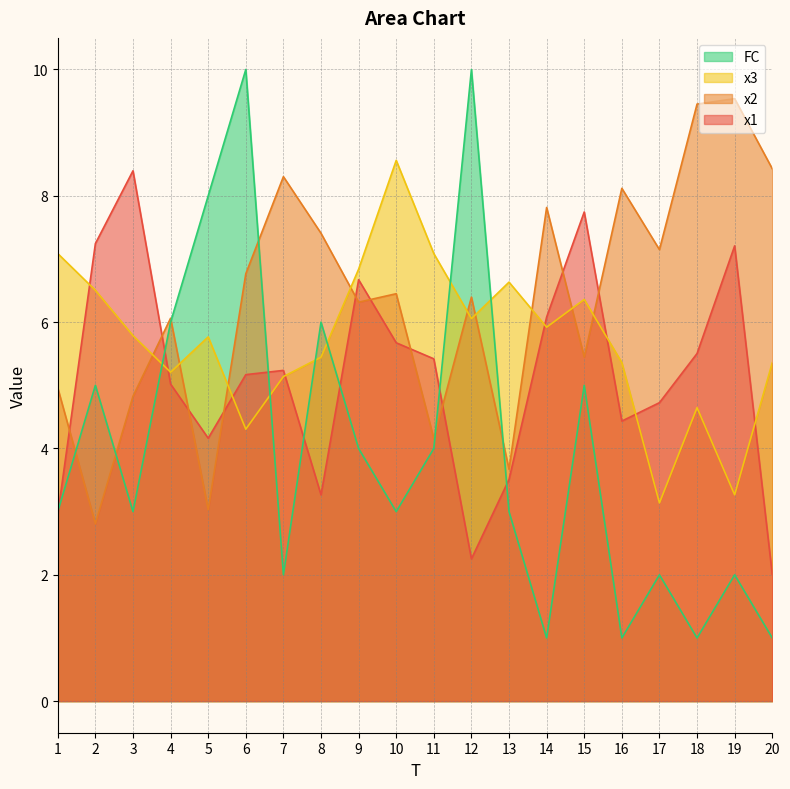

How many interior local valleys does the x1 series have?

4